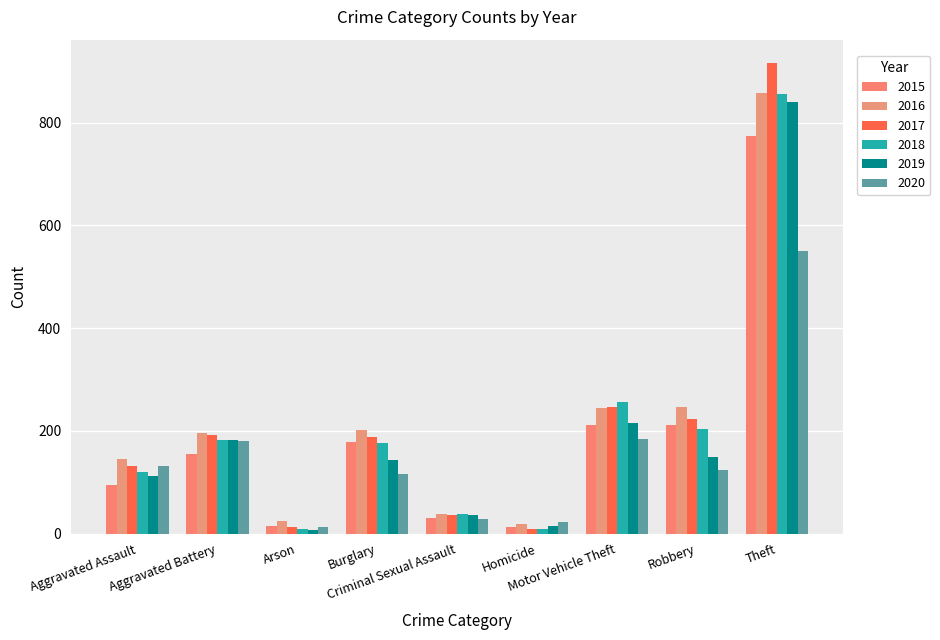

What are all the series names shown in the legend?

2015, 2016, 2017, 2018, 2019, 2020